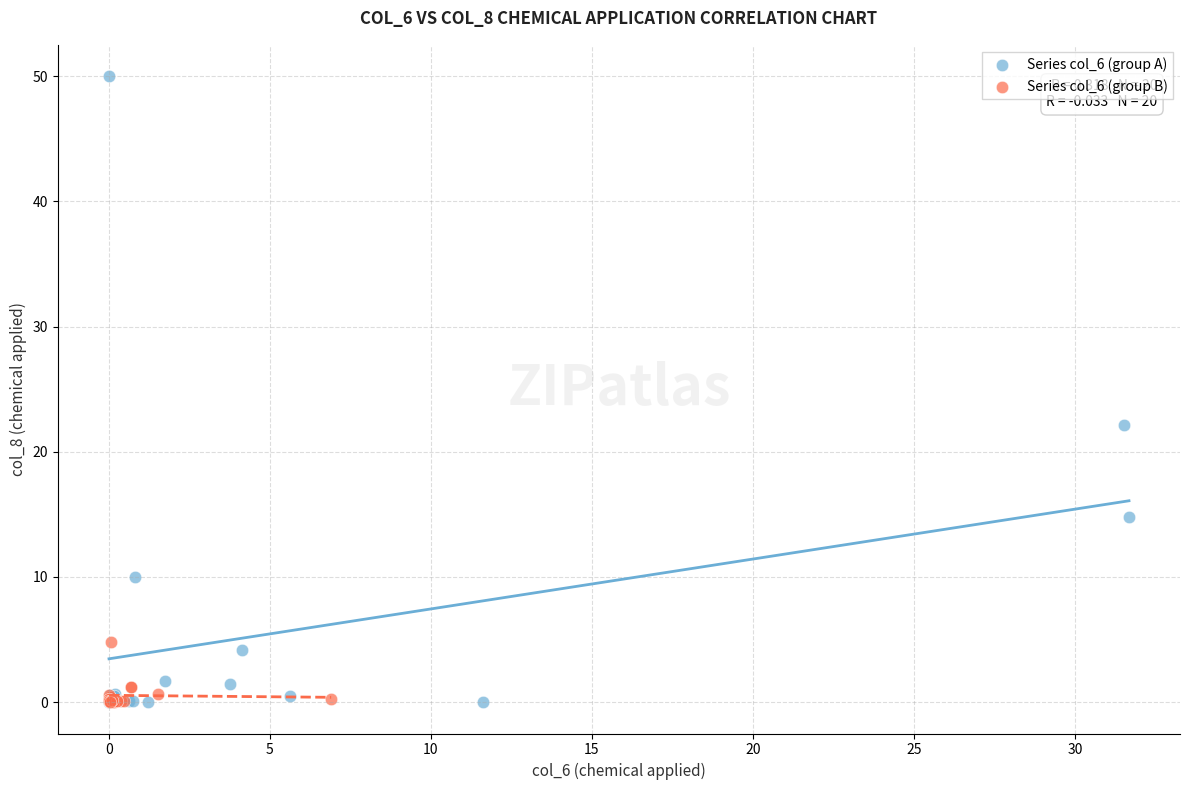

Which series has the widest spread of Y values?

Series col_6 (group A)